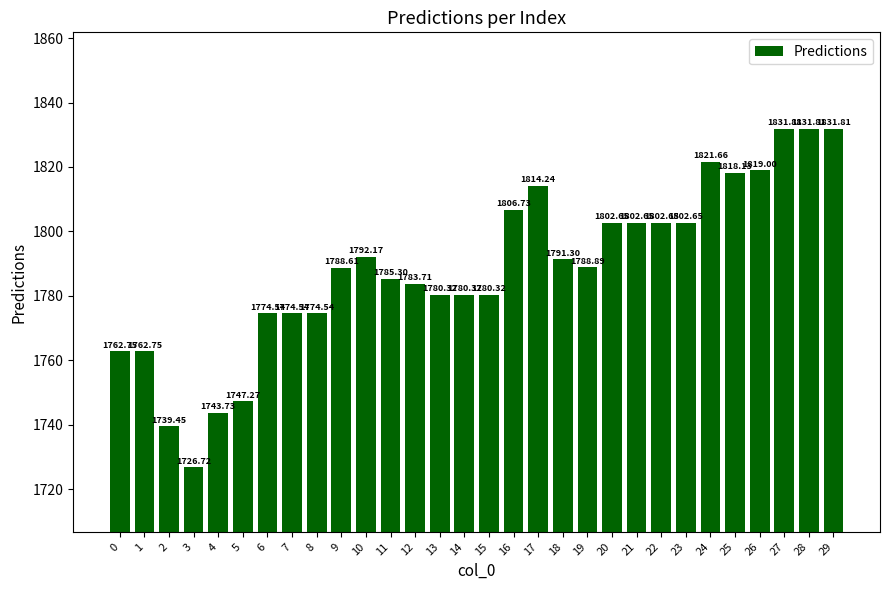

What value does the data have at 8?

1774.5